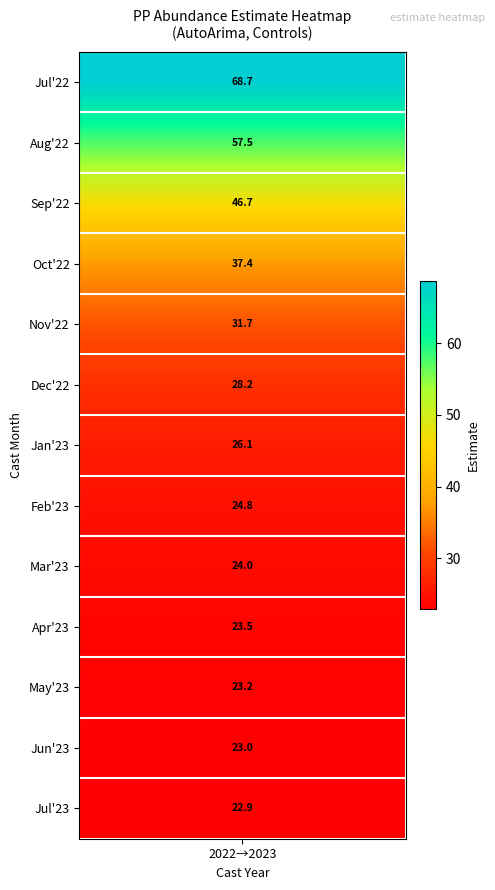

Reading left to right, transcribe all the data shown in this chart.

68.7	57.5	46.7	37.4	31.7	28.2	26.1	24.8	24.0	23.5	23.2	23.0	22.9